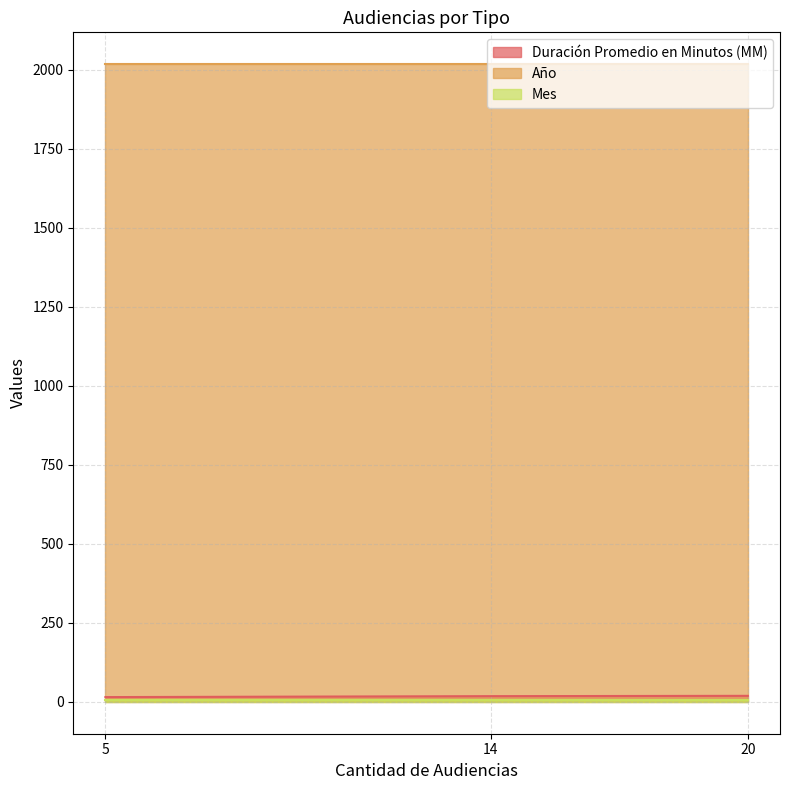

Which label corresponds to the largest value in the chart?

20